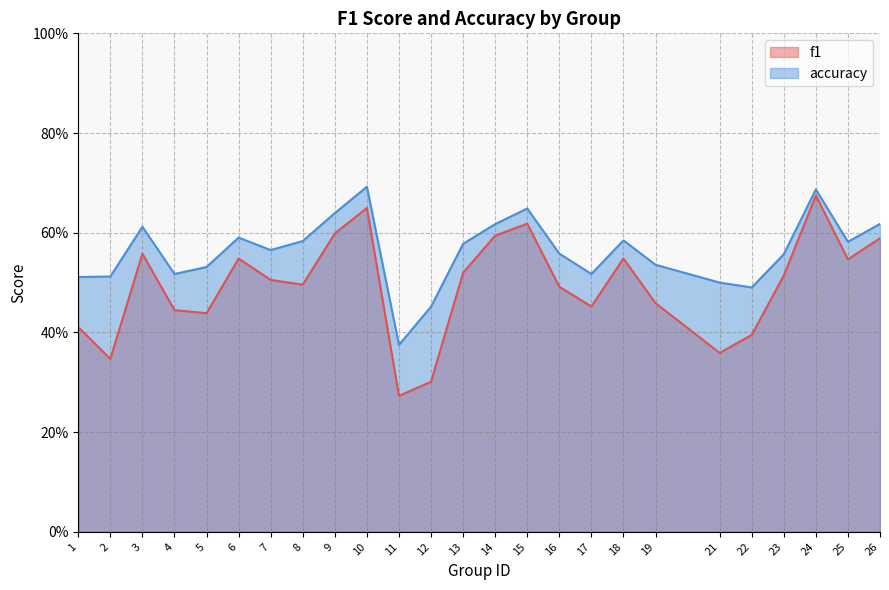

What is the minimum value for accuracy?

0.4